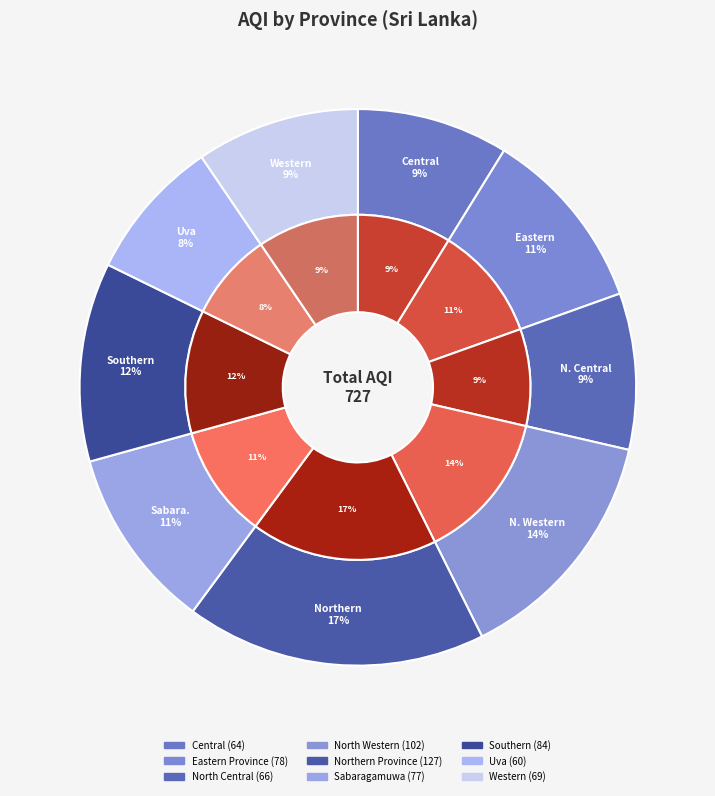

Rank the categories by value from lowest to highest.

Uva, Central, North Central, Western, Sabaragamuwa, Eastern Province, Southern, North Western, Northern Province